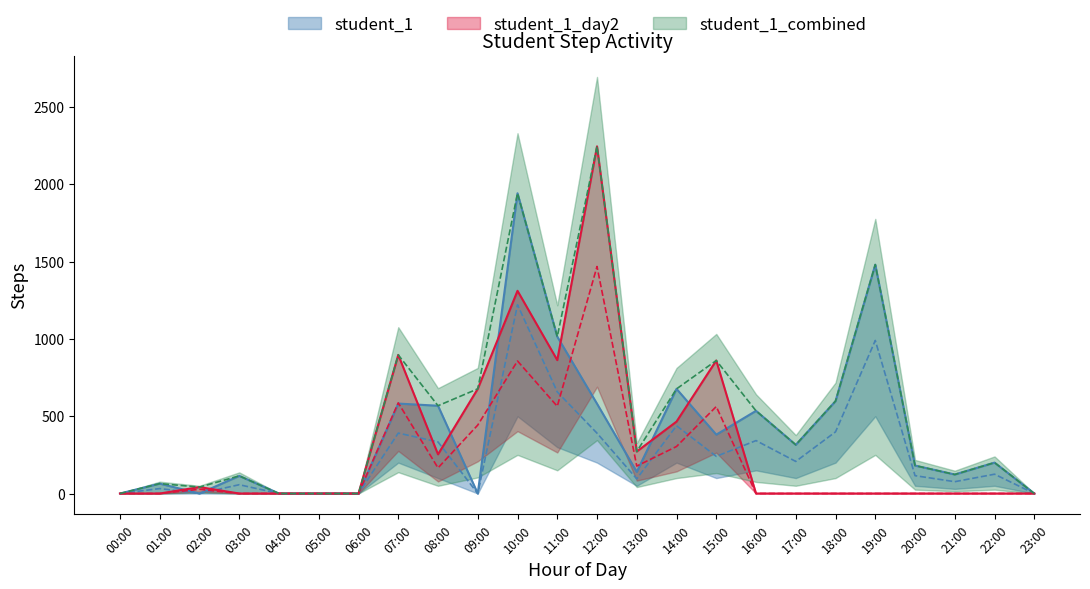

The student_1 series shows 1015.0 at 11:00. True or false?

True